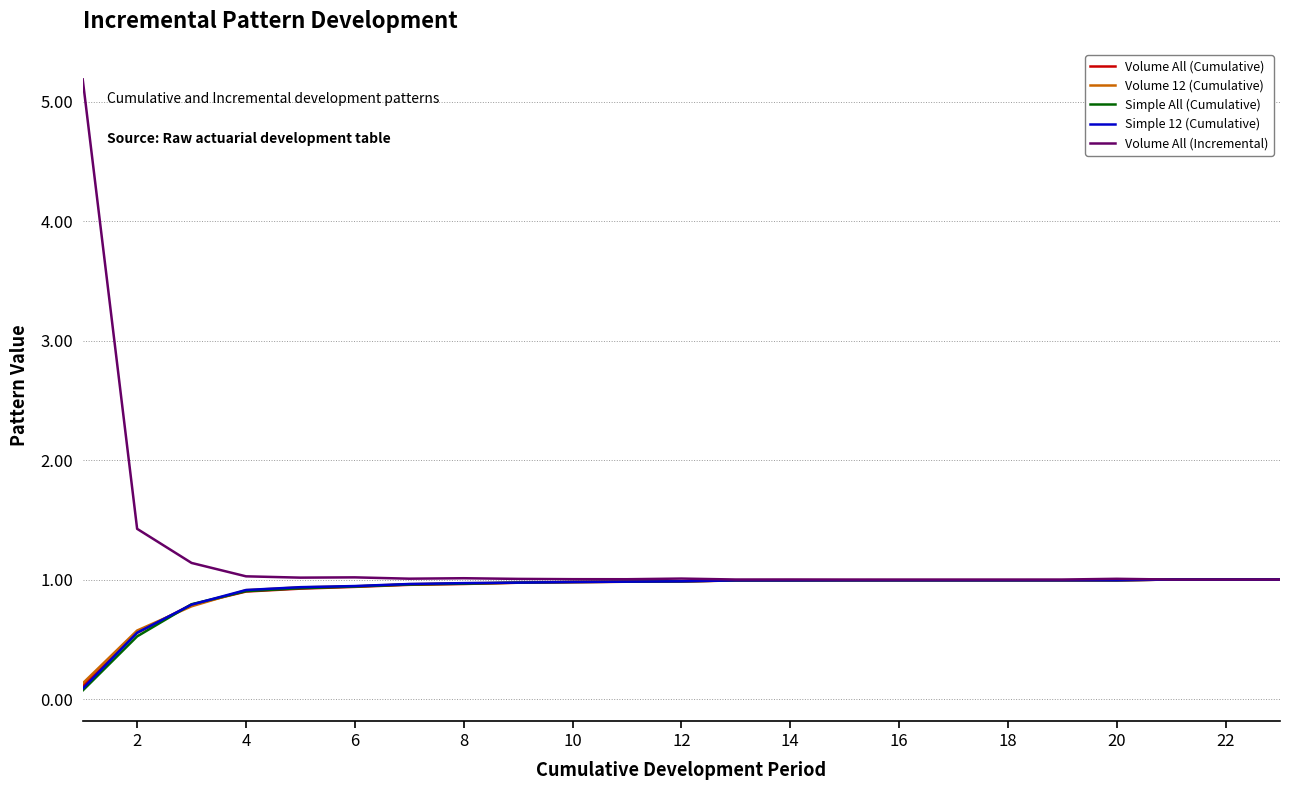

What is the greatest value displayed?

5.2